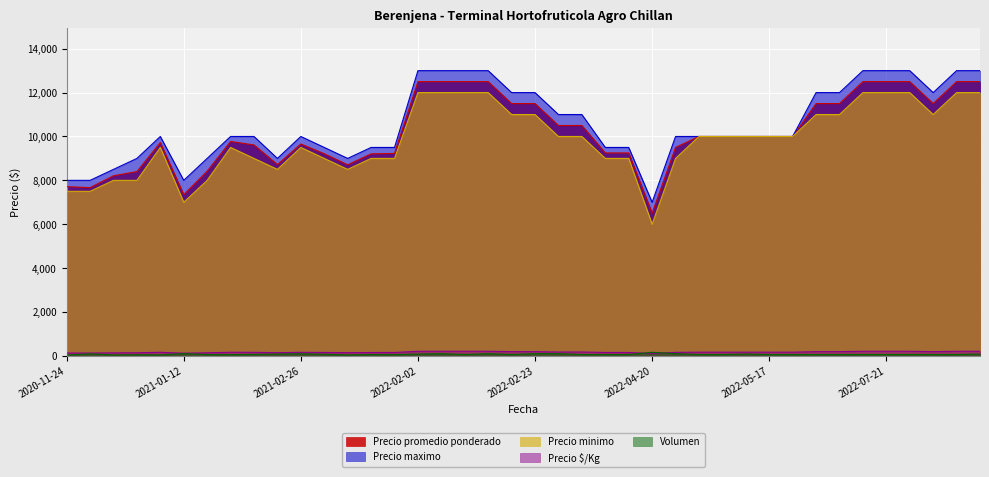

True or false: Precio $/Kg has more than 2 points higher than both neighbors.

True